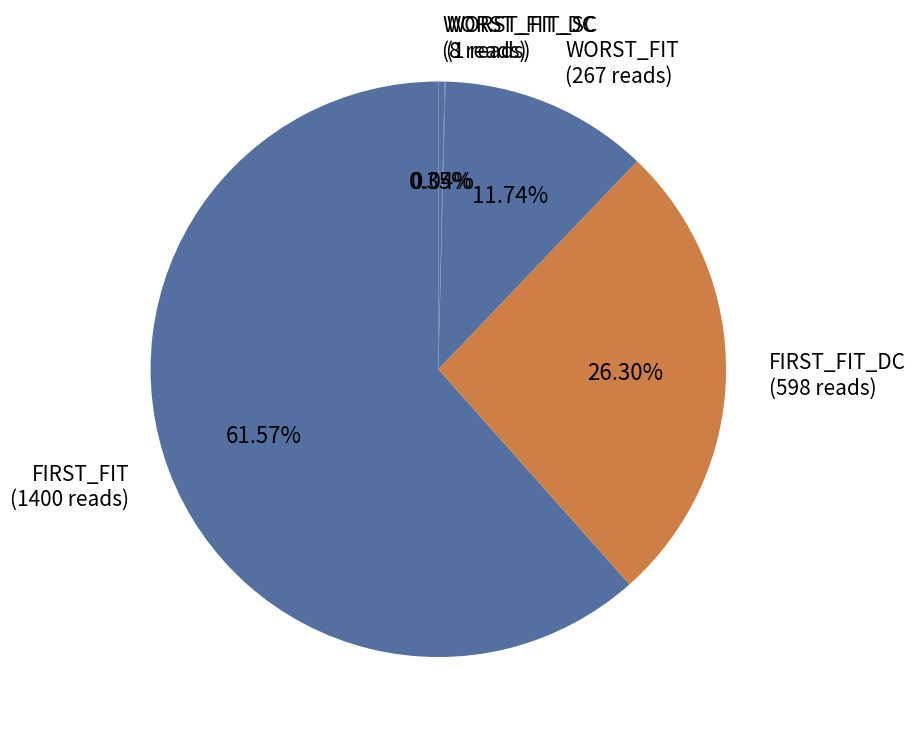

What is the majority slice?

FIRST_FIT